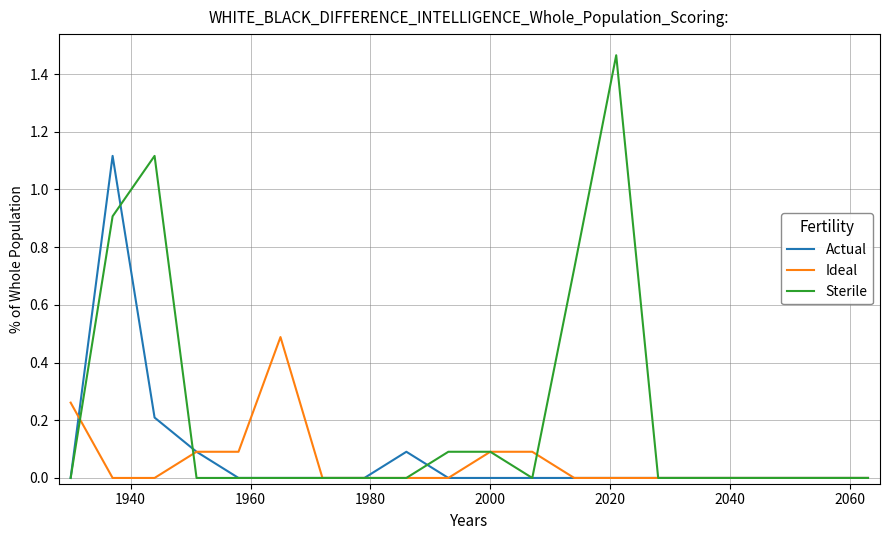

List the series in order of their peak value, highest first.

Sterile, Actual, Ideal